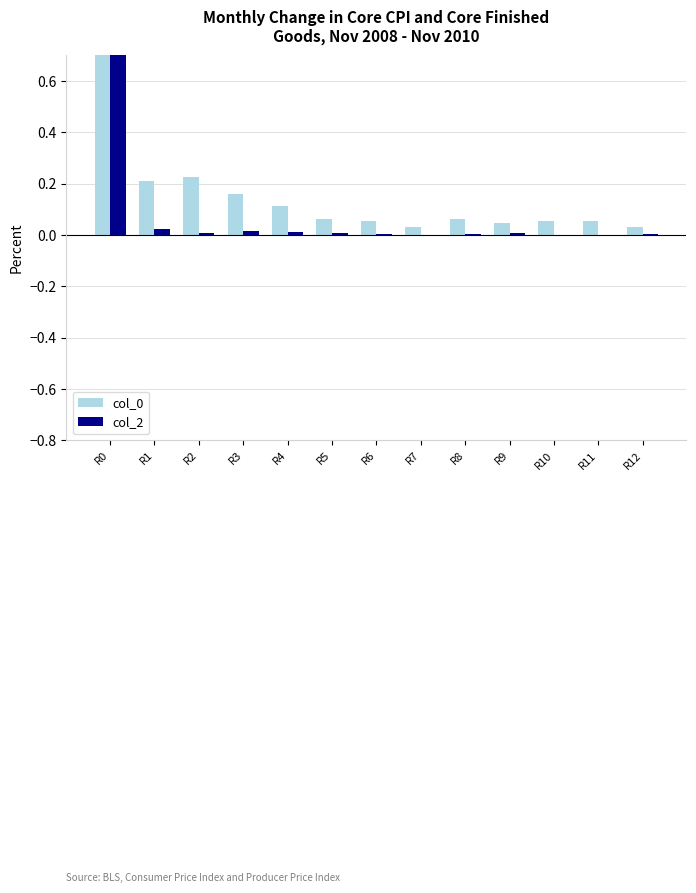

What is the total value across all series at R0?

1.4